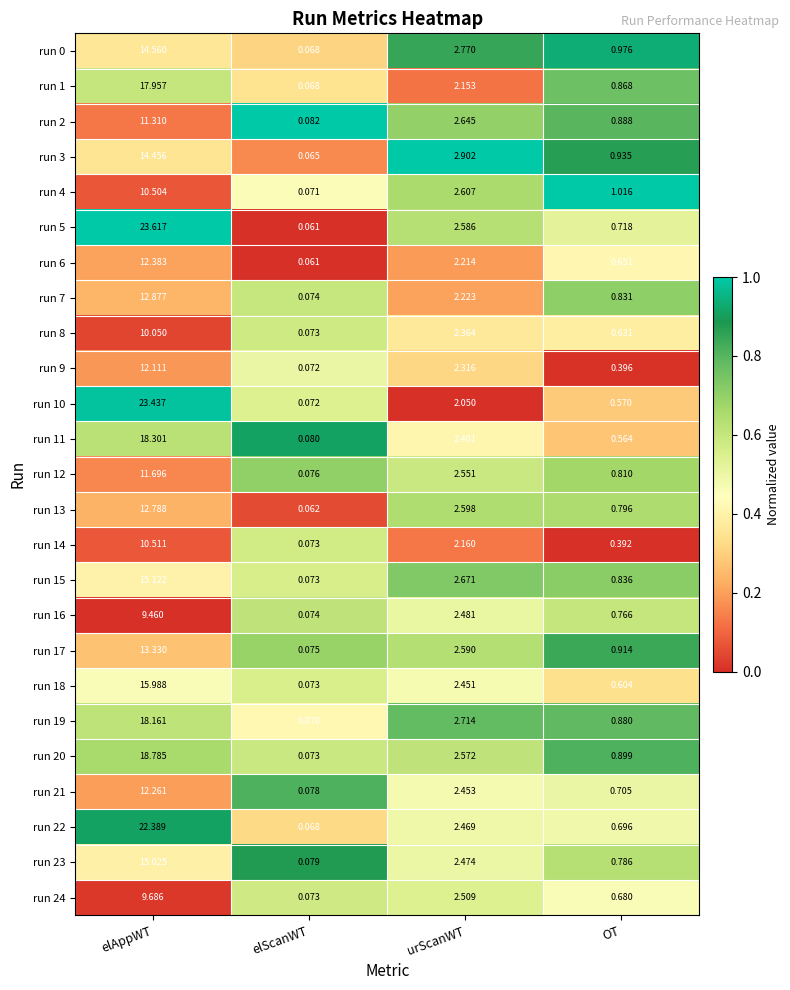

Which category has the highest value across all series?

elAppWT